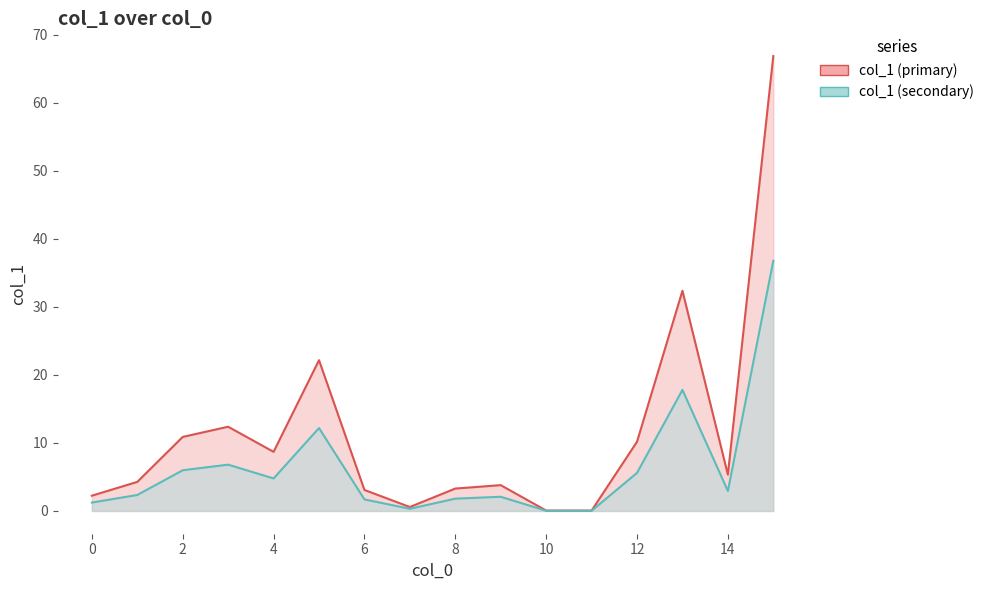

At which category does the chart reach its minimum across all series?

11